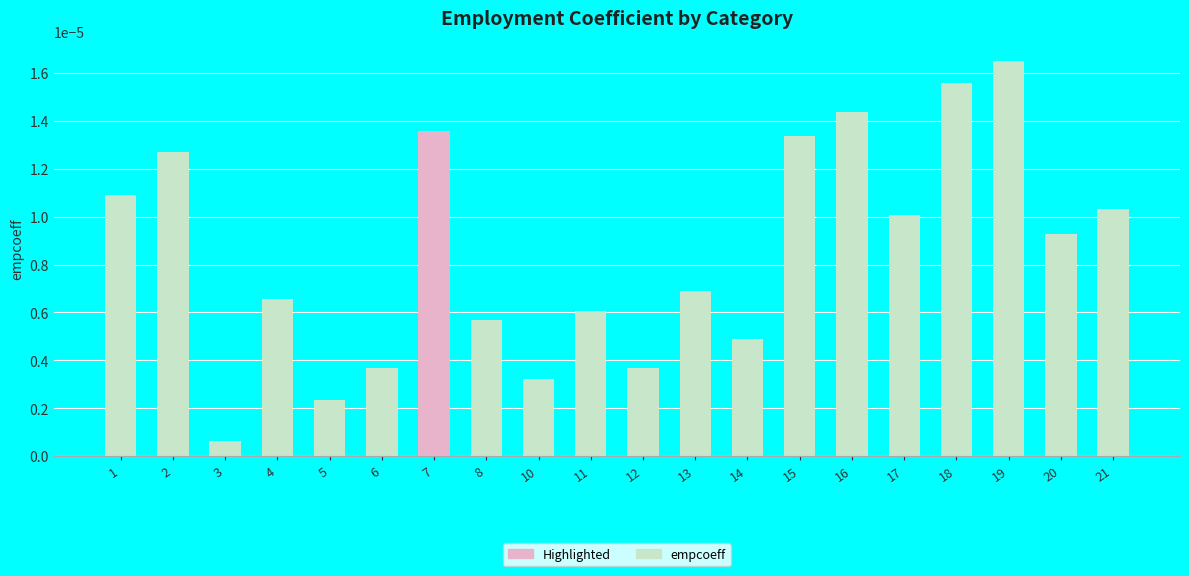

Where is the data nearest to the value 0?

3